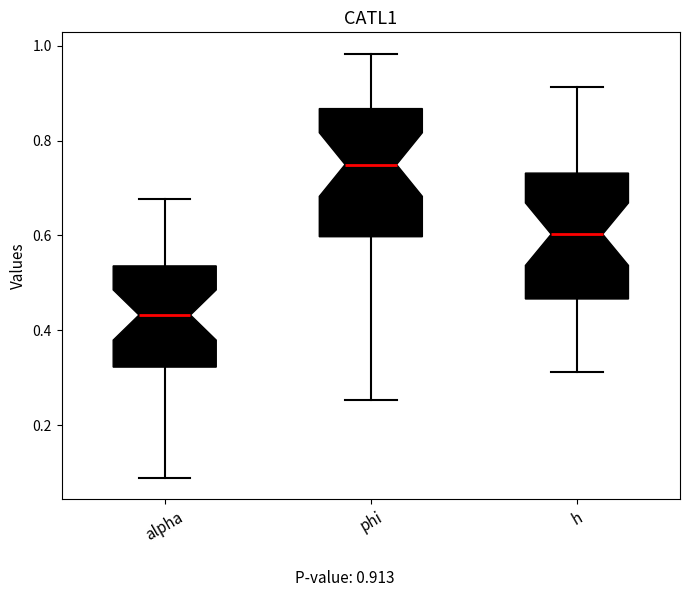

Which box's median line is the highest?

phi